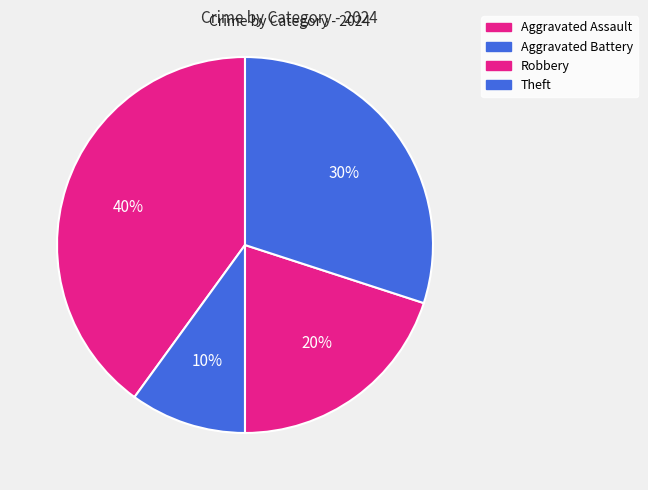

How many slices are in this pie chart?

4